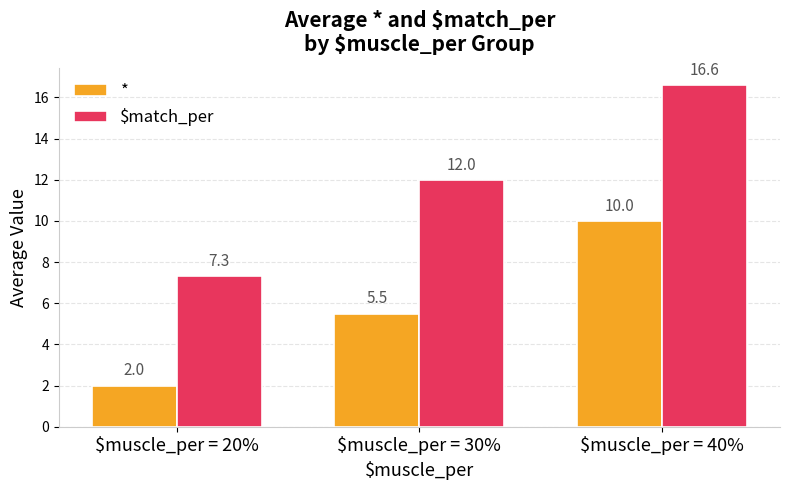

What value does the $match_per series have at $muscle_per = 20%?

7.3